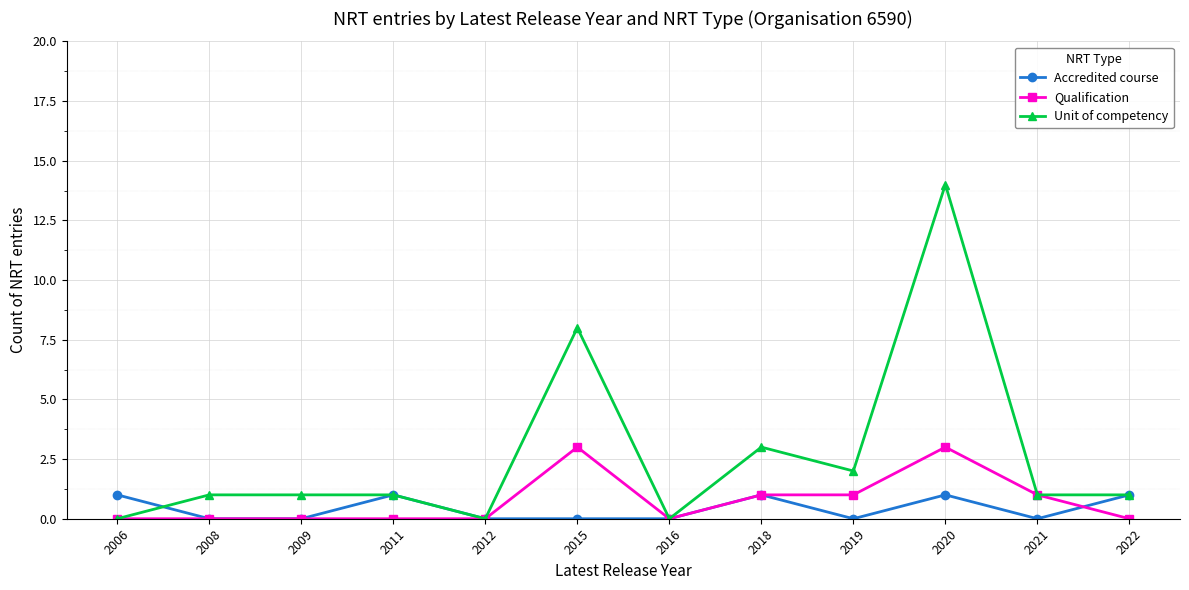

Which series has the widest spread of values?

Unit of competency